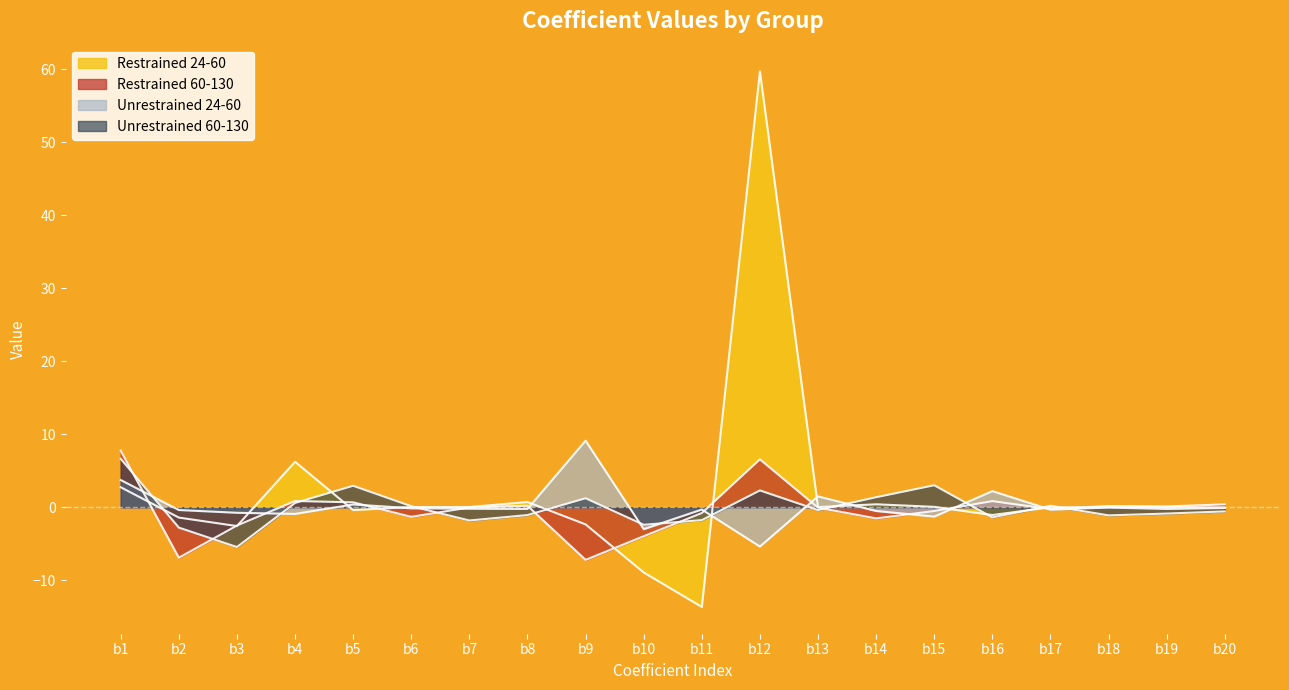

What is the spread (max minus min) of values at b11?

13.3